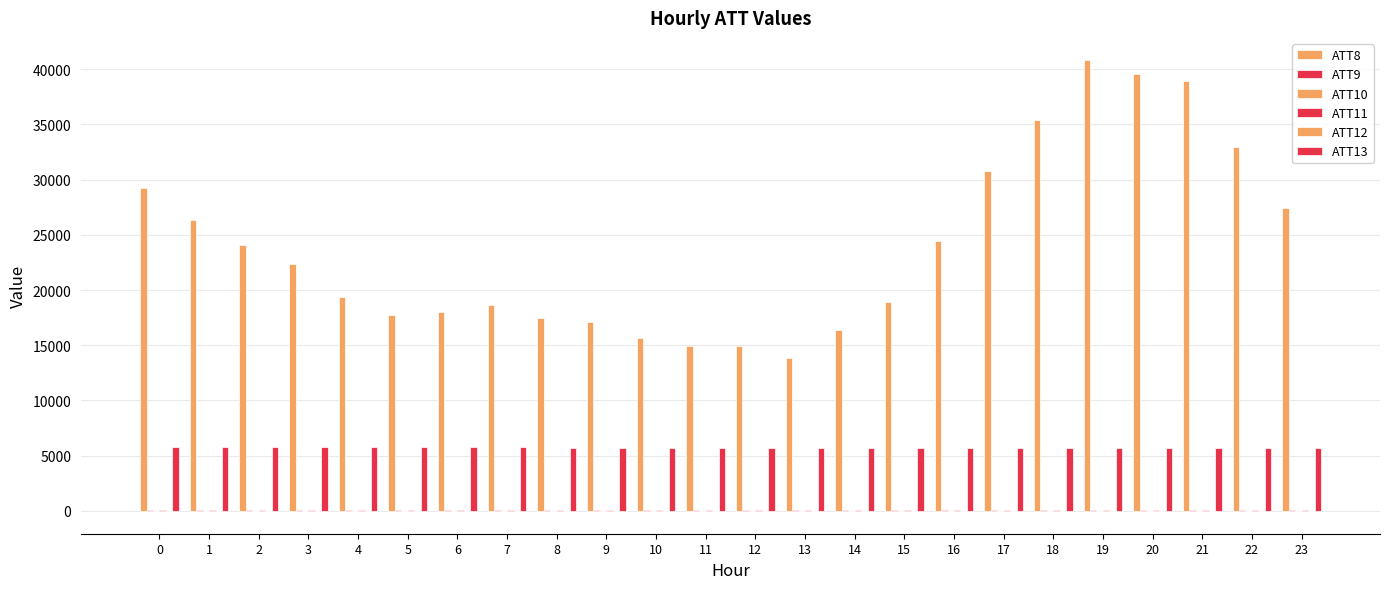

Which category has the lowest value in the ATT13 series?

21